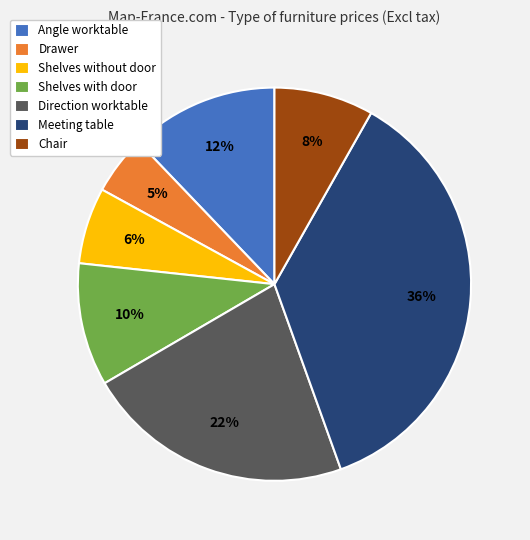

Which slice is the smallest?

Drawer